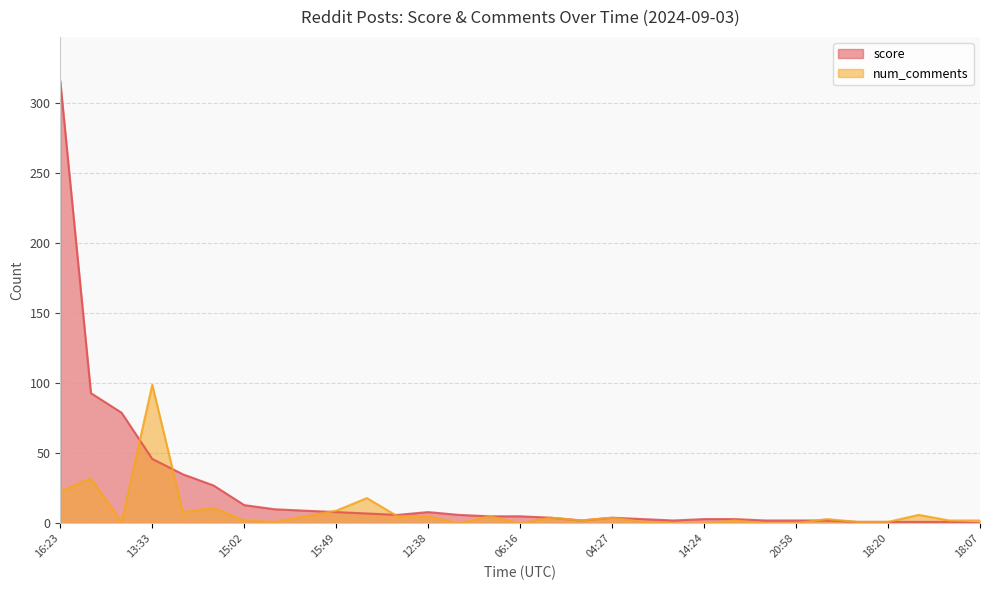

The num_comments series shows 6 at 04:27. True or false?

False